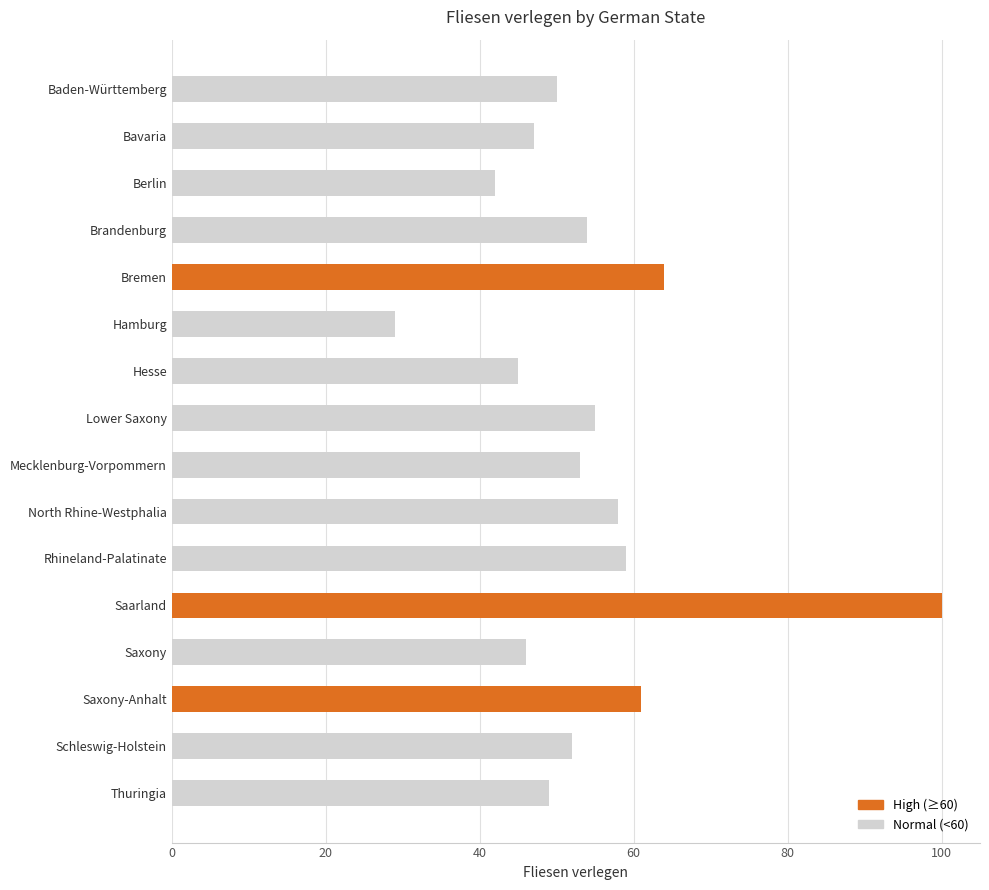

The value at Mecklenburg-Vorpommern is 27. True or false?

False